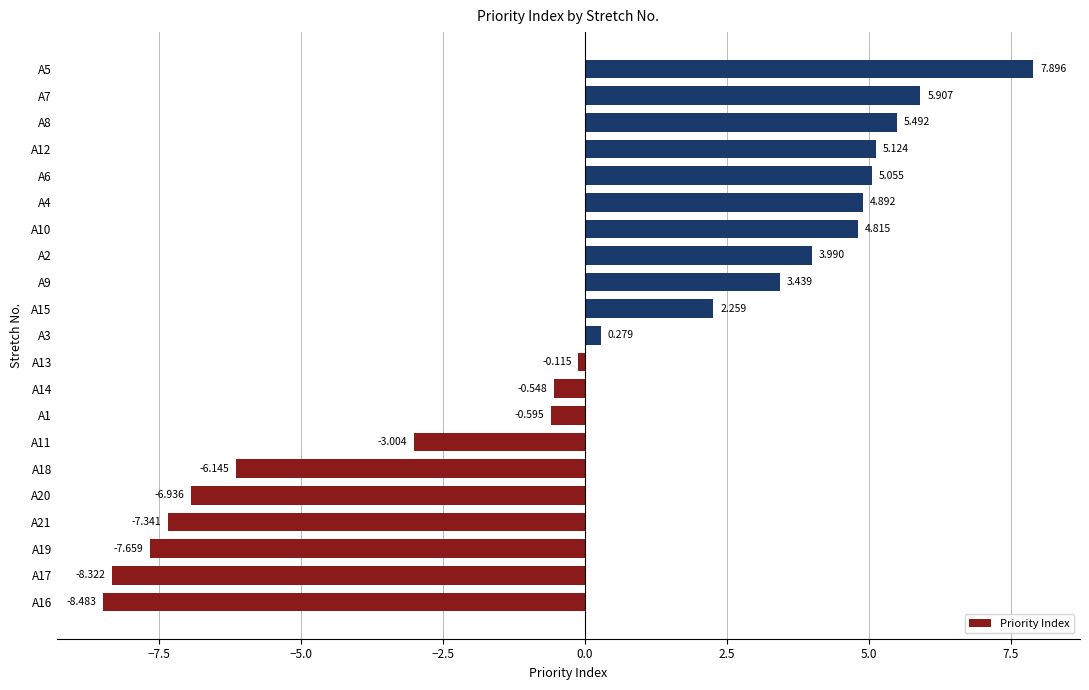

List the labels in order of value, largest first.

A5, A7, A8, A12, A6, A4, A10, A2, A9, A15, A3, A13, A14, A1, A11, A18, A20, A21, A19, A17, A16